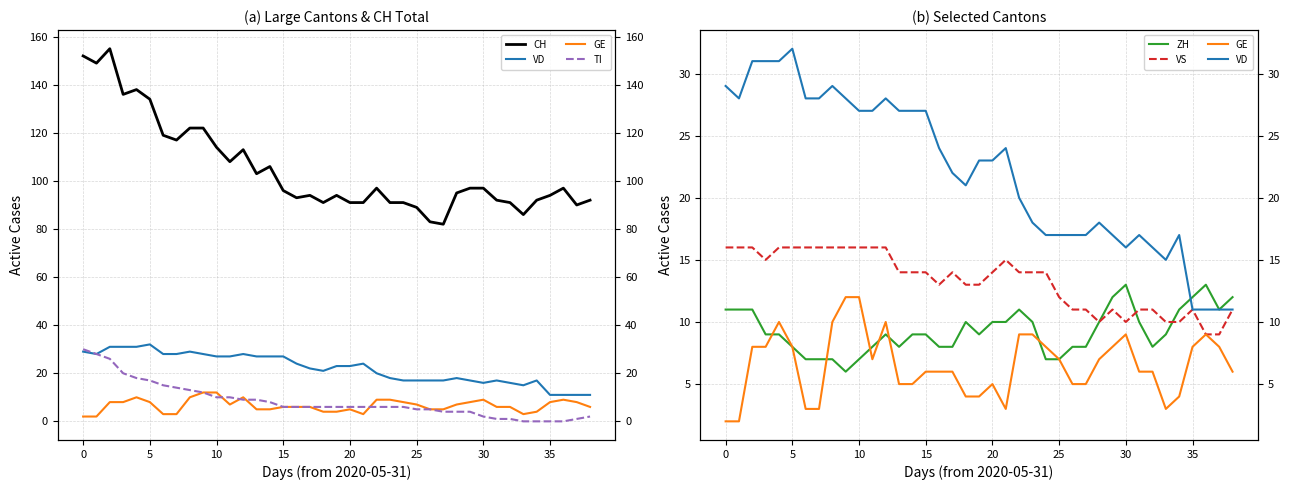

What is the highest value of the ZH series?

13